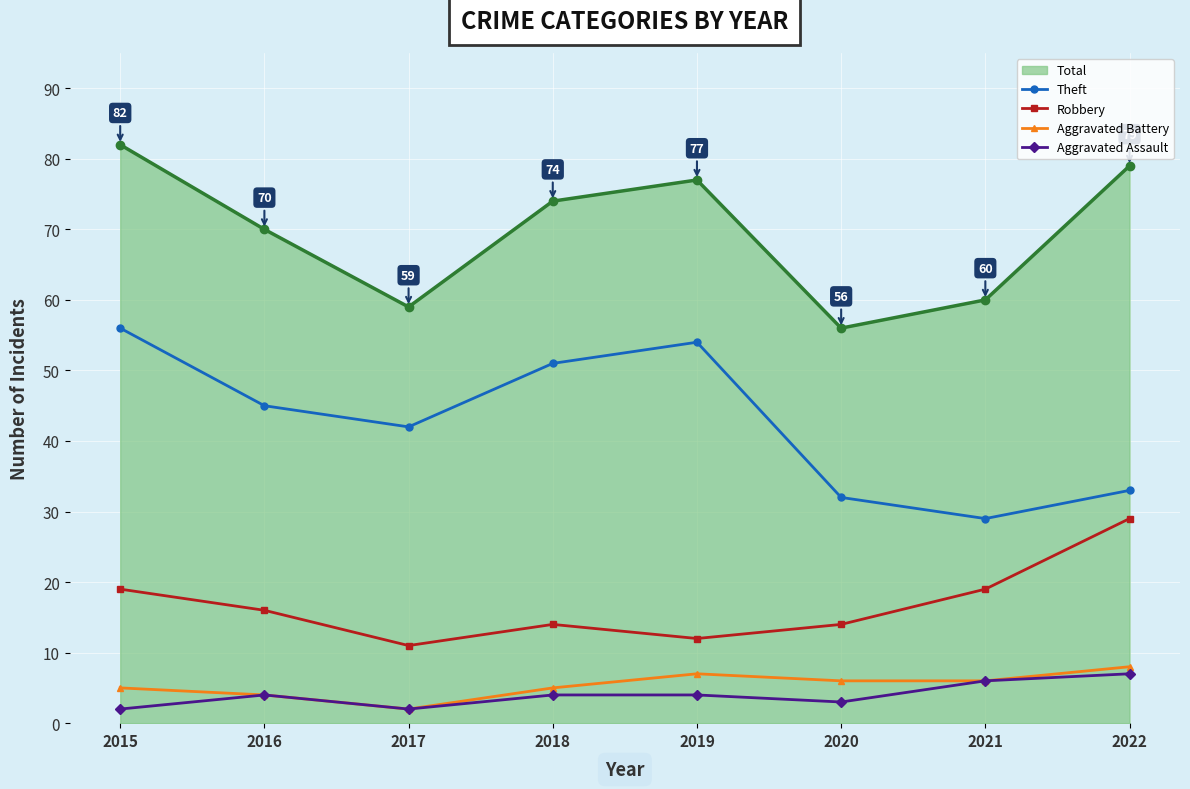

True or false: Theft and Aggravated Battery cross at least once.

False